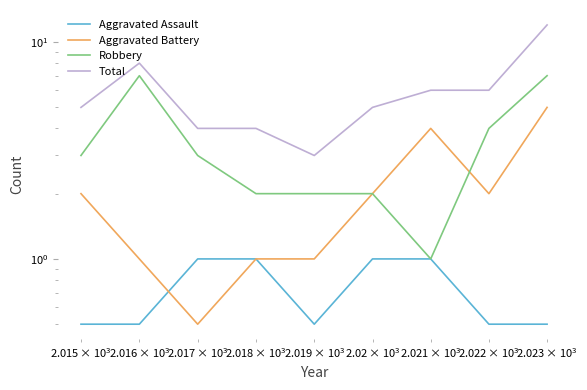

What is the minimum value shown in the chart?

0.5